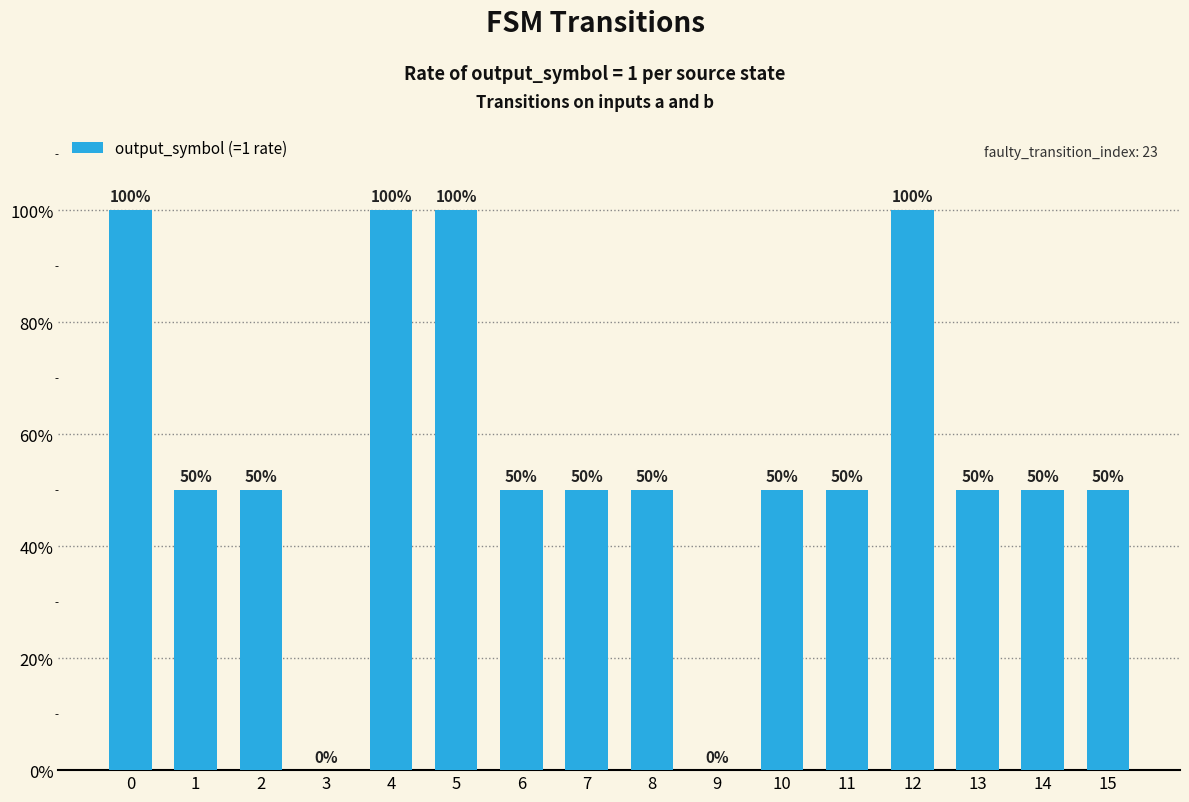

What is the difference between the maximum and minimum values?

1.0